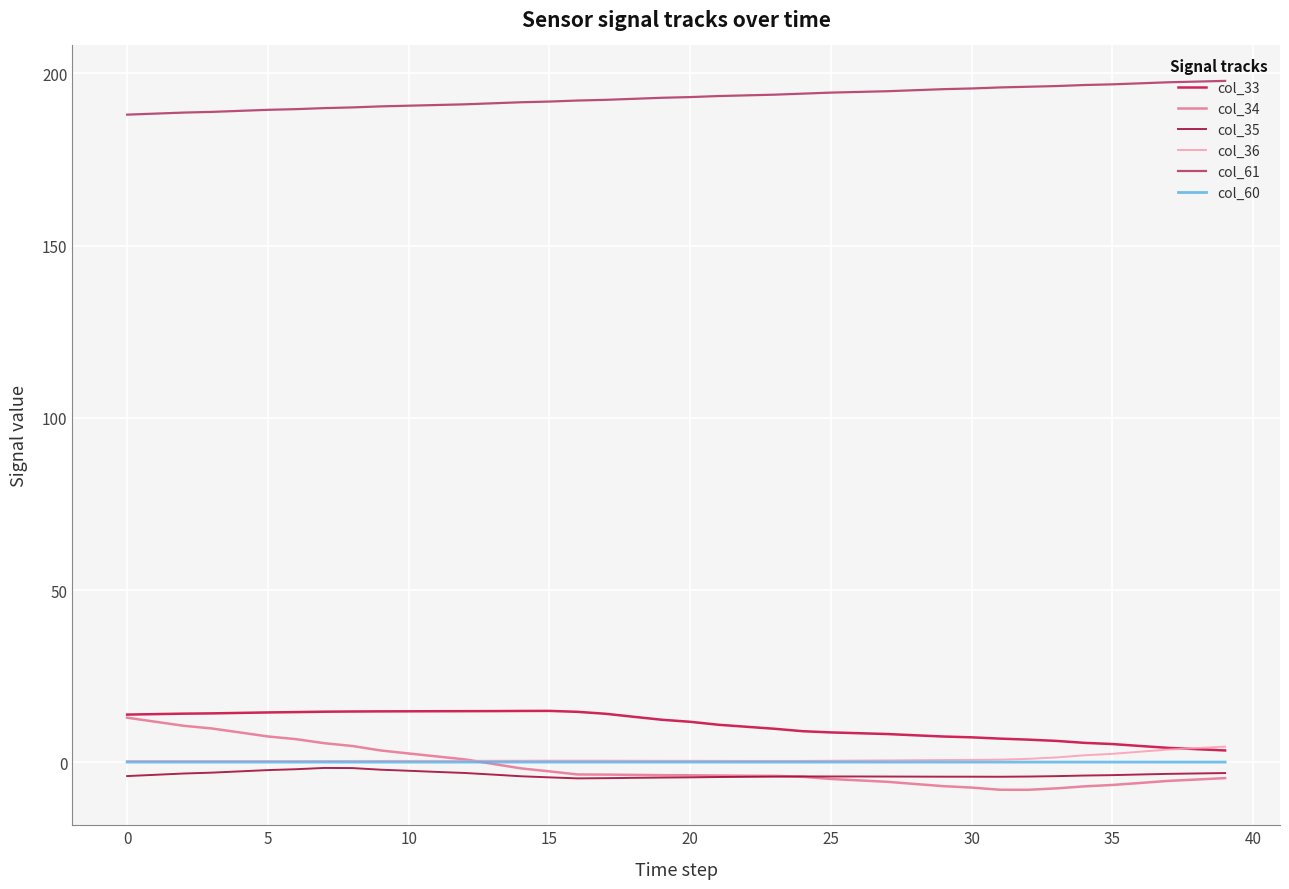

What is the maximum value for col_34?

13.0